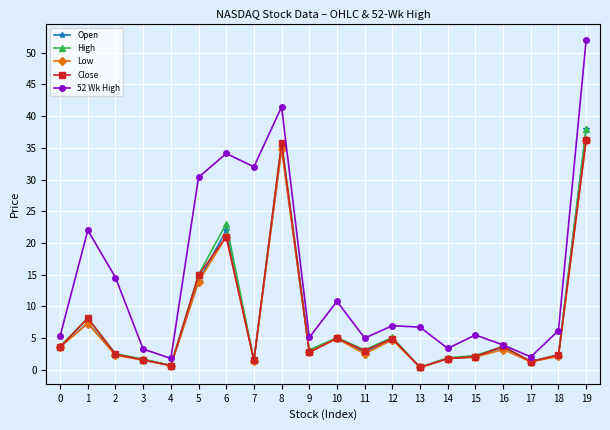

How many lines are shown in the chart?

5